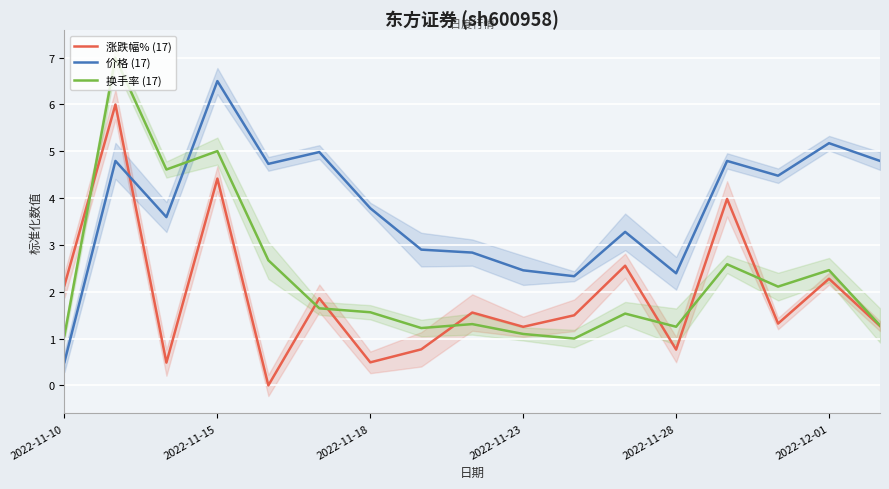

Is the value of 价格 (17) at 2022-11-23 greater than the value of 涨跌幅% (17) at 2022-11-28?

Yes